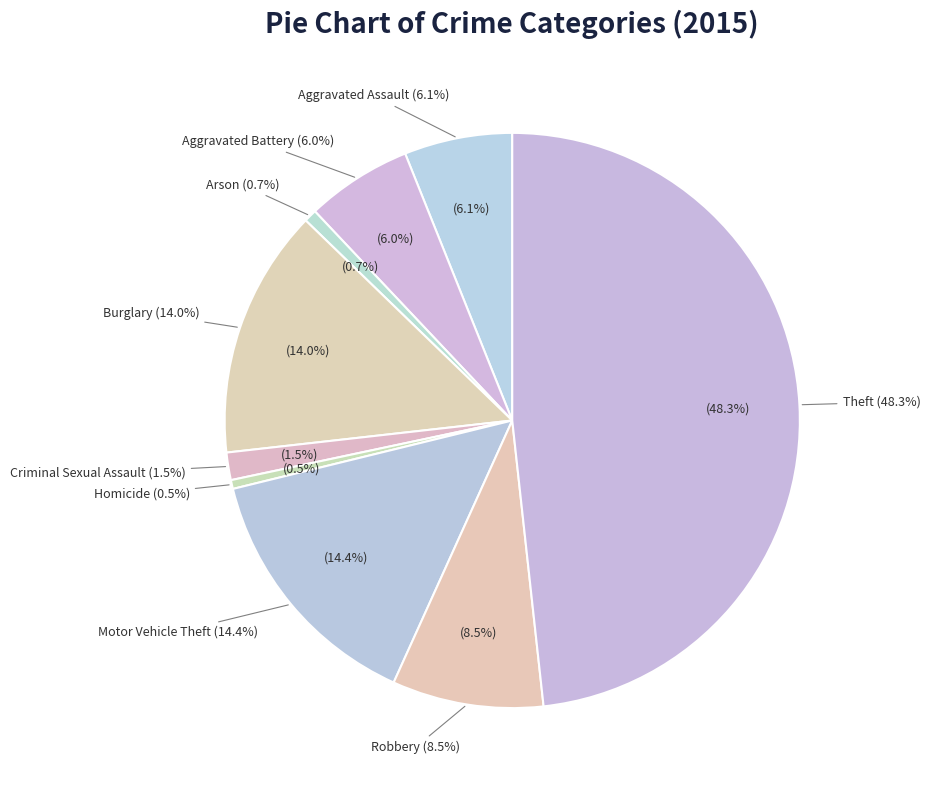

To the nearest percent, what is the average slice percentage?

11%